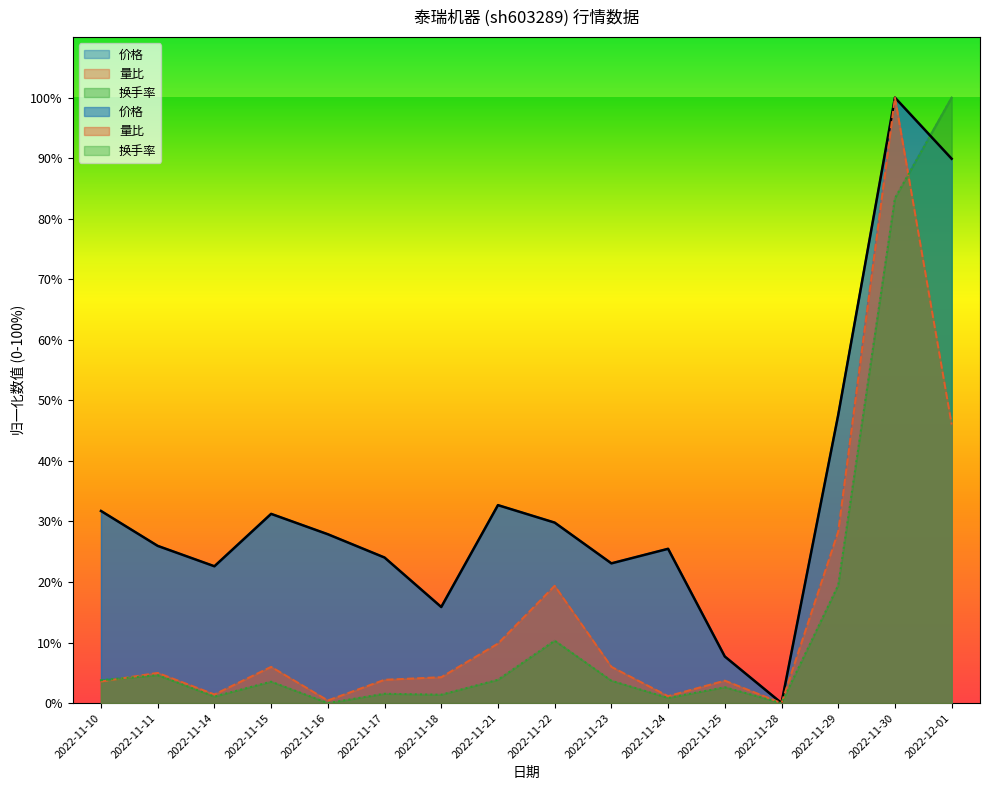

What is the difference between the maximum and minimum values in the 量比 series?

100.0